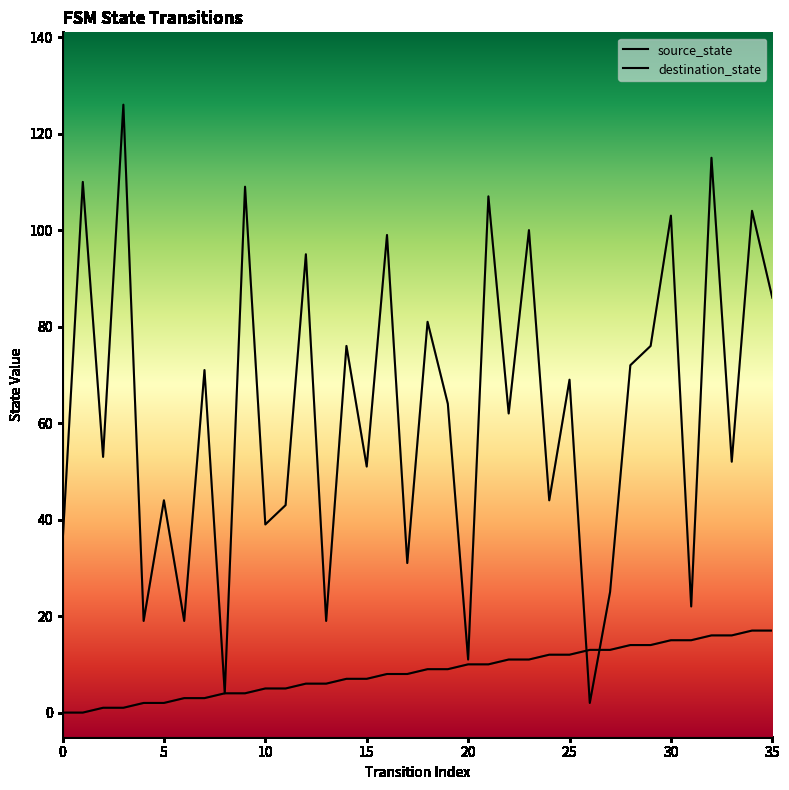

Is the value of source_state at 34 greater than the value of destination_state at 17?

No